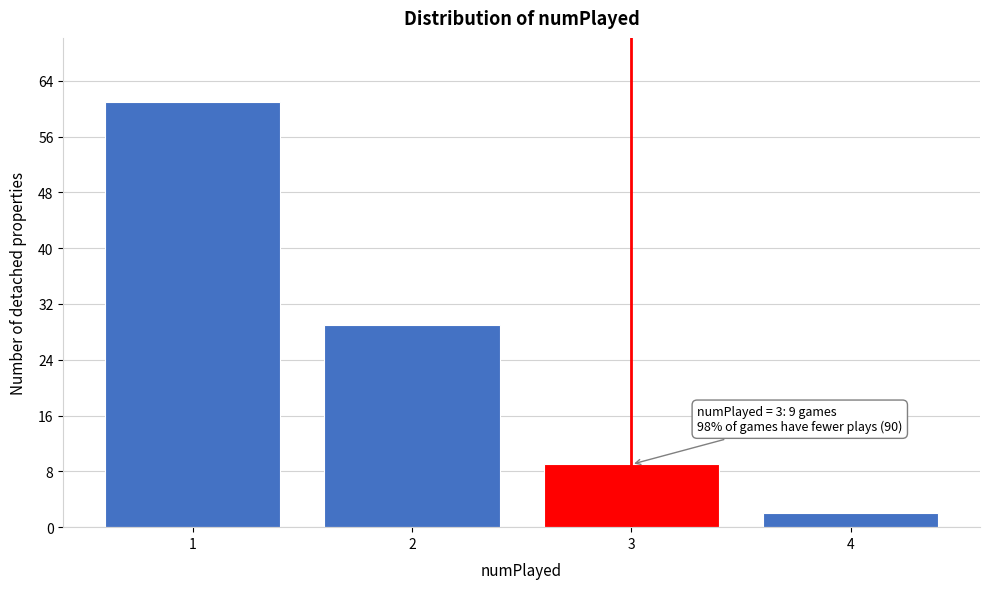

Reading left to right, what are all the values shown in this chart?

1=61	2=29	3=9	4=2